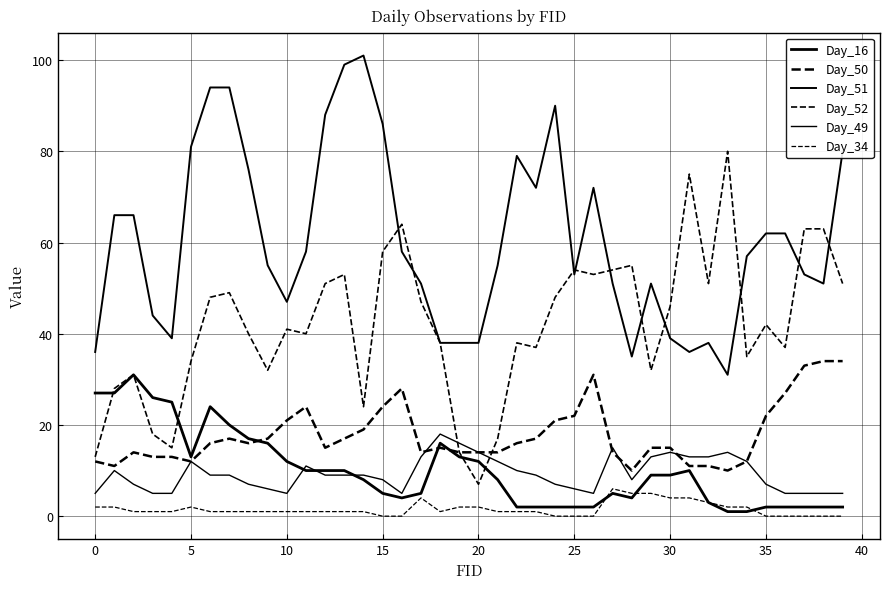

Does the chart have visible grid lines?

Yes